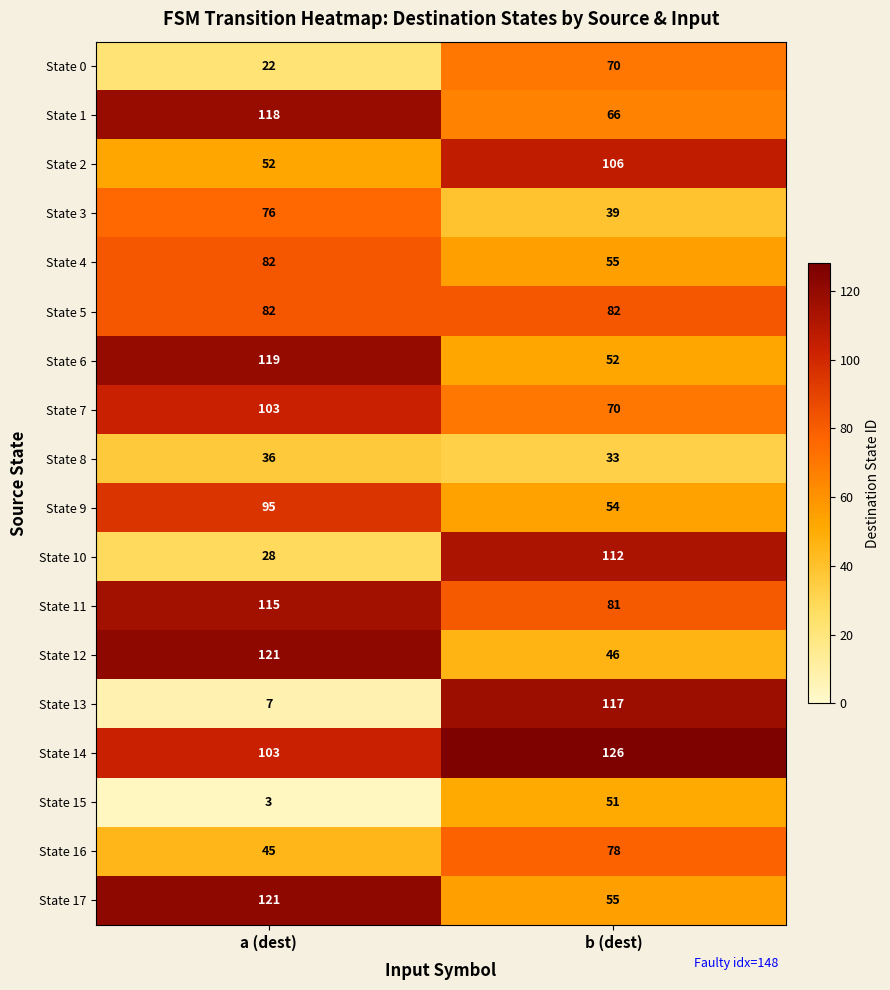

The State 11 series shows 115 at a (dest). True or false?

True